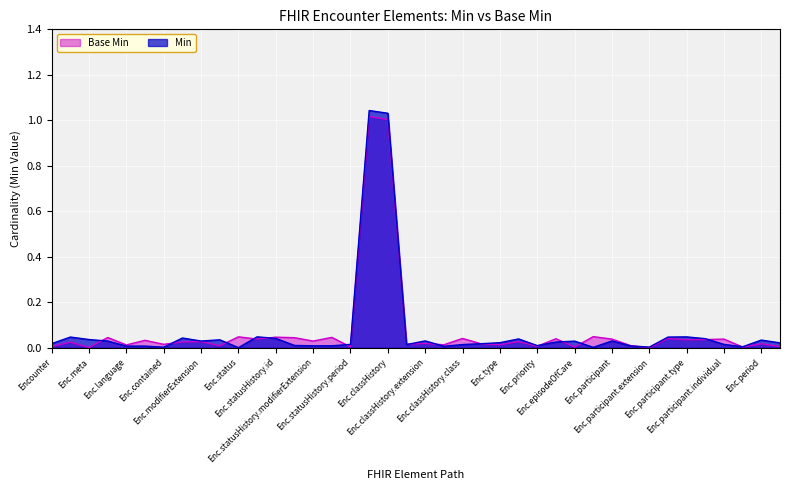

Which series has the widest spread of values?

Min